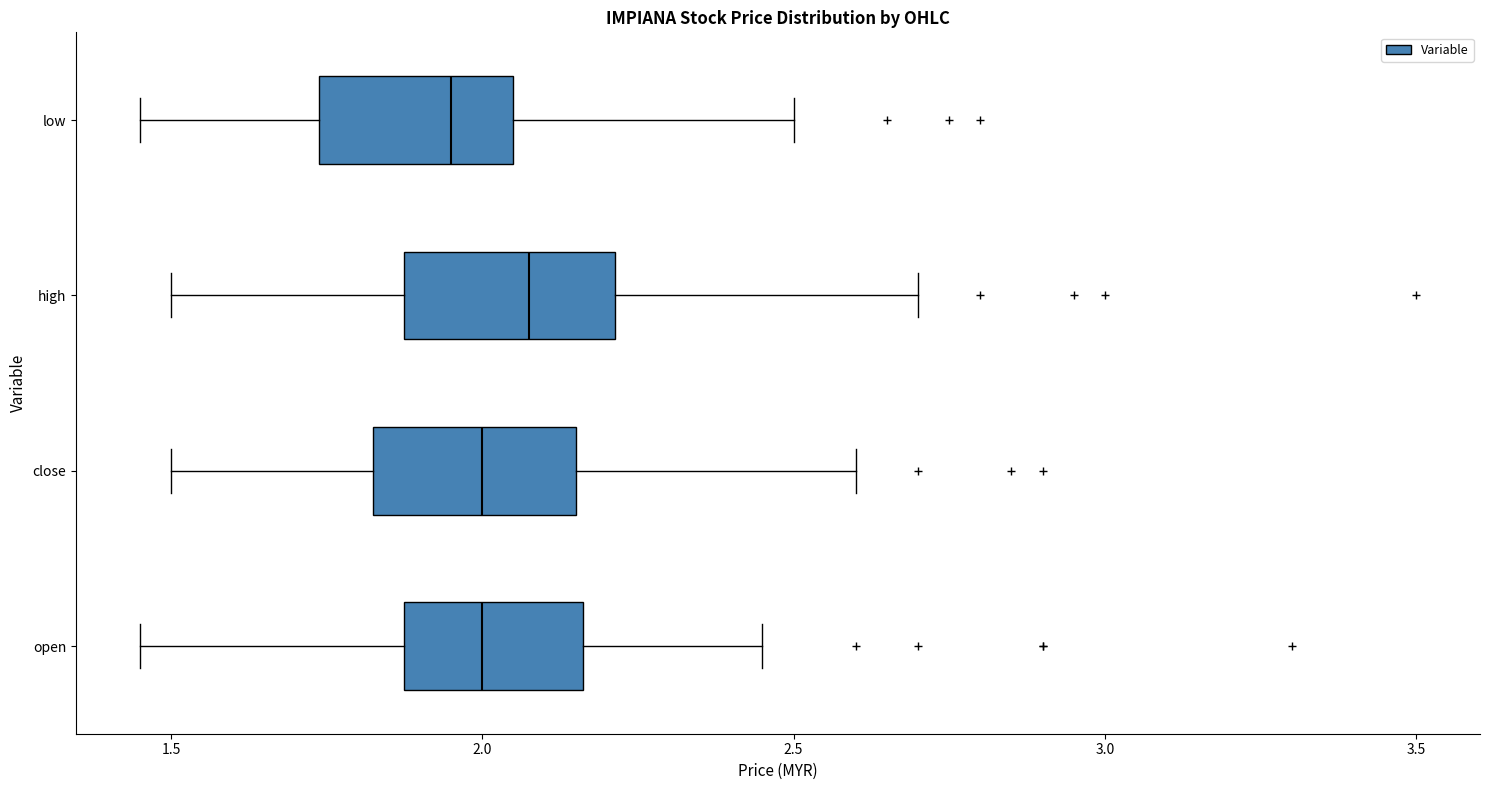

Which box has the furthest to the right median line?

high